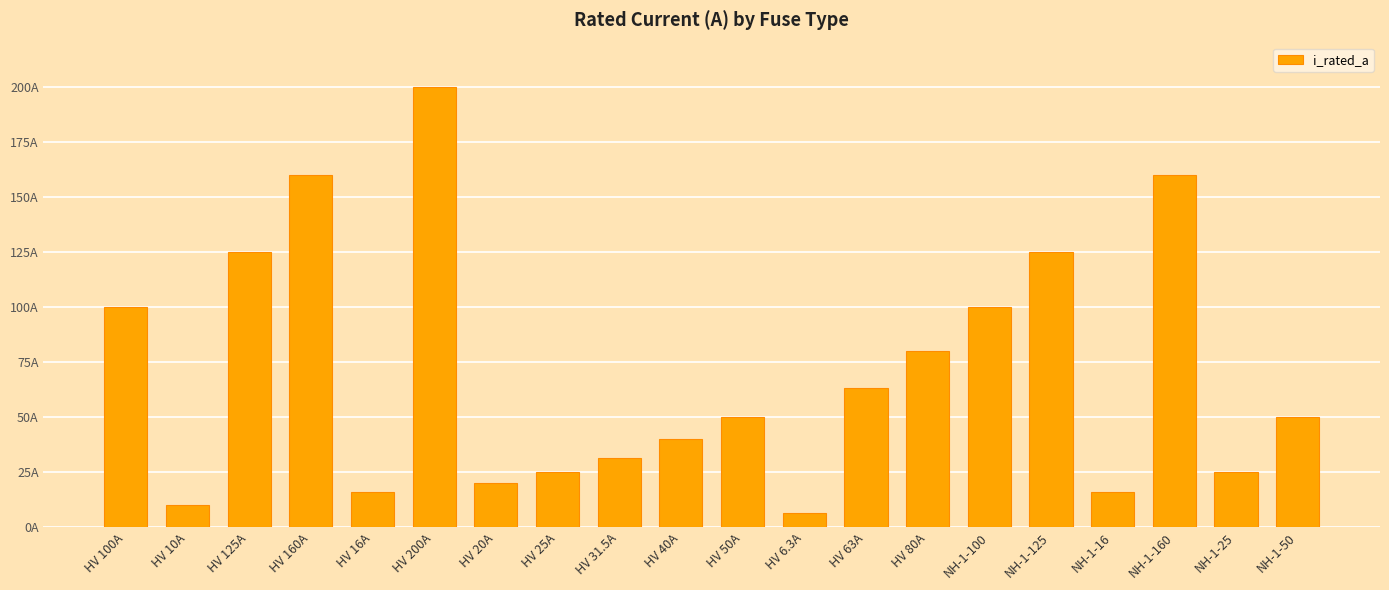

What is the change in value from HV 50A to NH-1-25?

-25.0